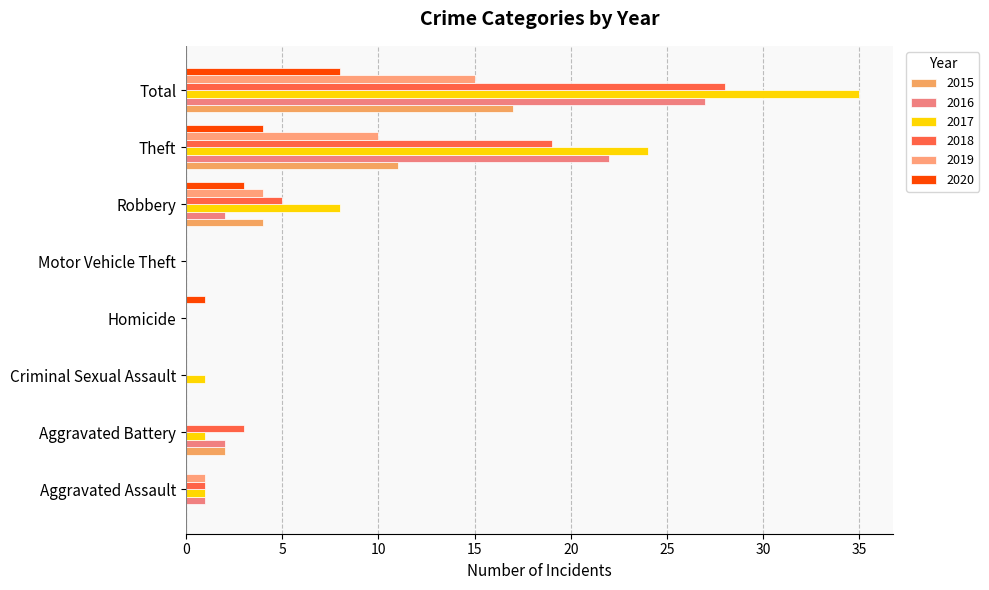

How many categories are shown in the chart?

8